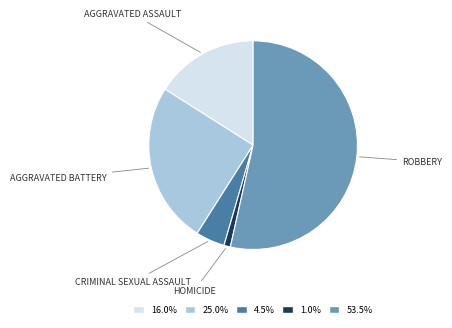

Count the number of slices in the pie.

5